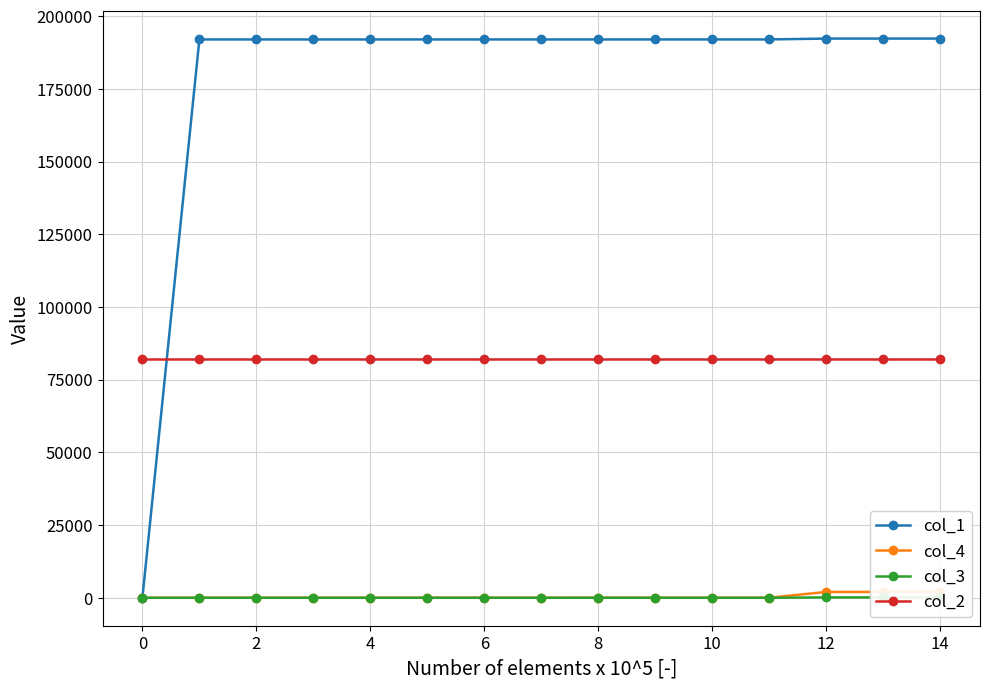

Does the chart display data point markers on the line(s)?

Yes